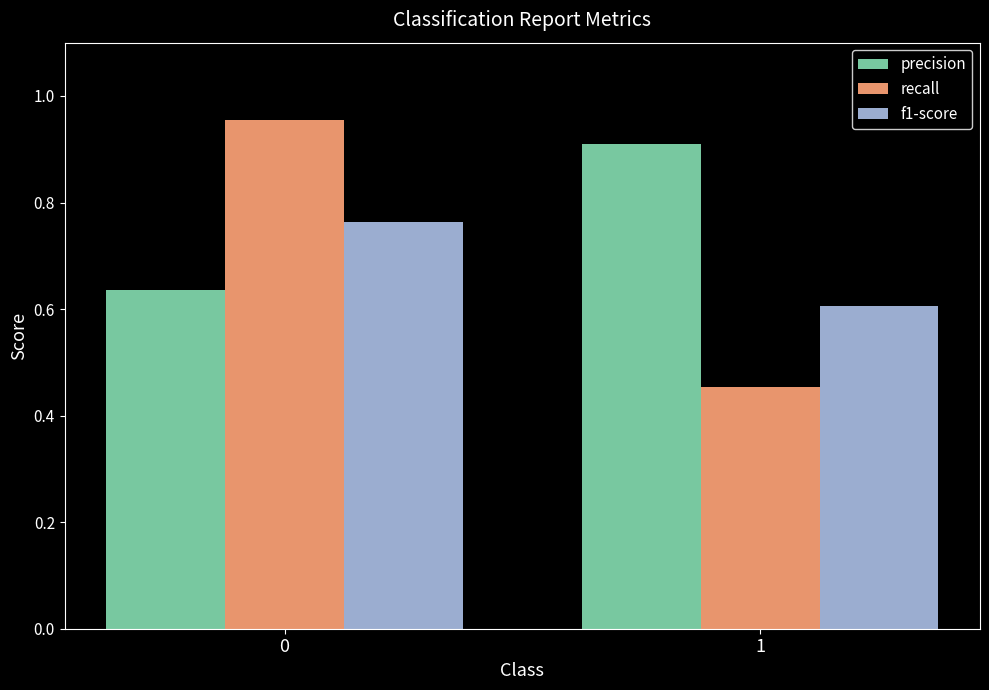

The value of precision at 1 is 0.3. True or false?

False